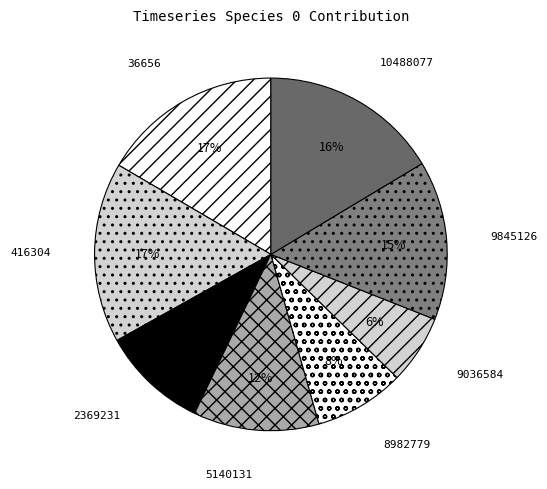

To the nearest percent, what portion does 9036584 represent?

6%